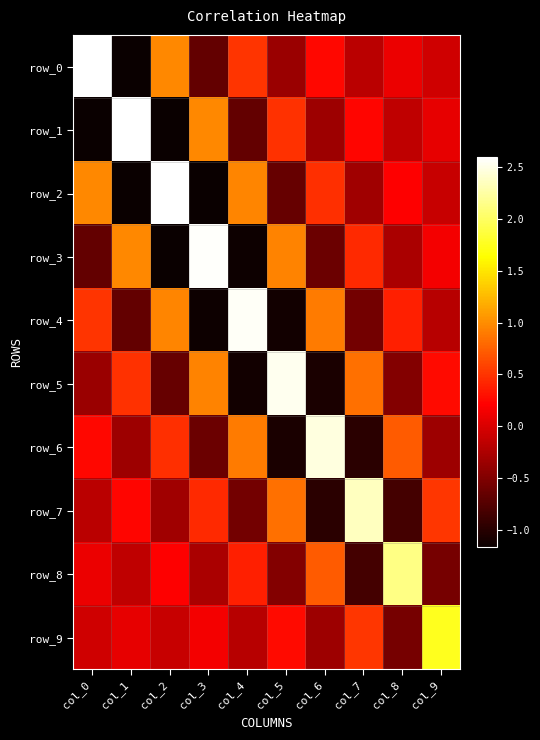

At which label does row_3 reach its minimum?

col_2